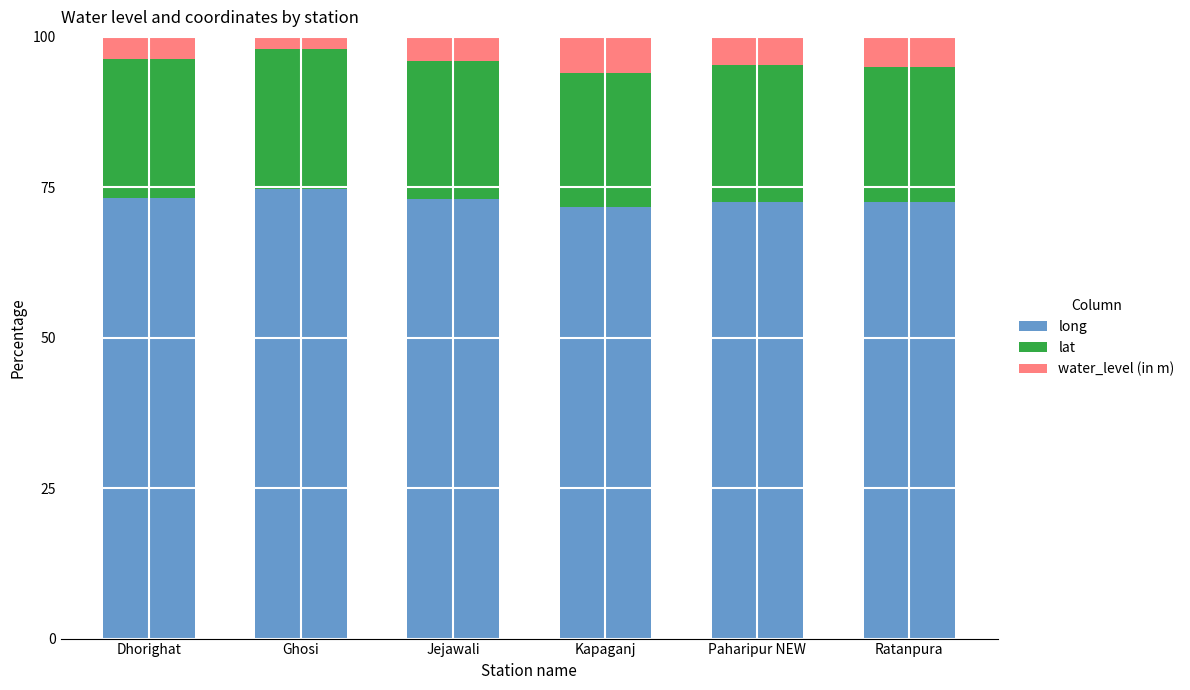

What is the sum of the long values at Kapaganj and Paharipur NEW?

144.3